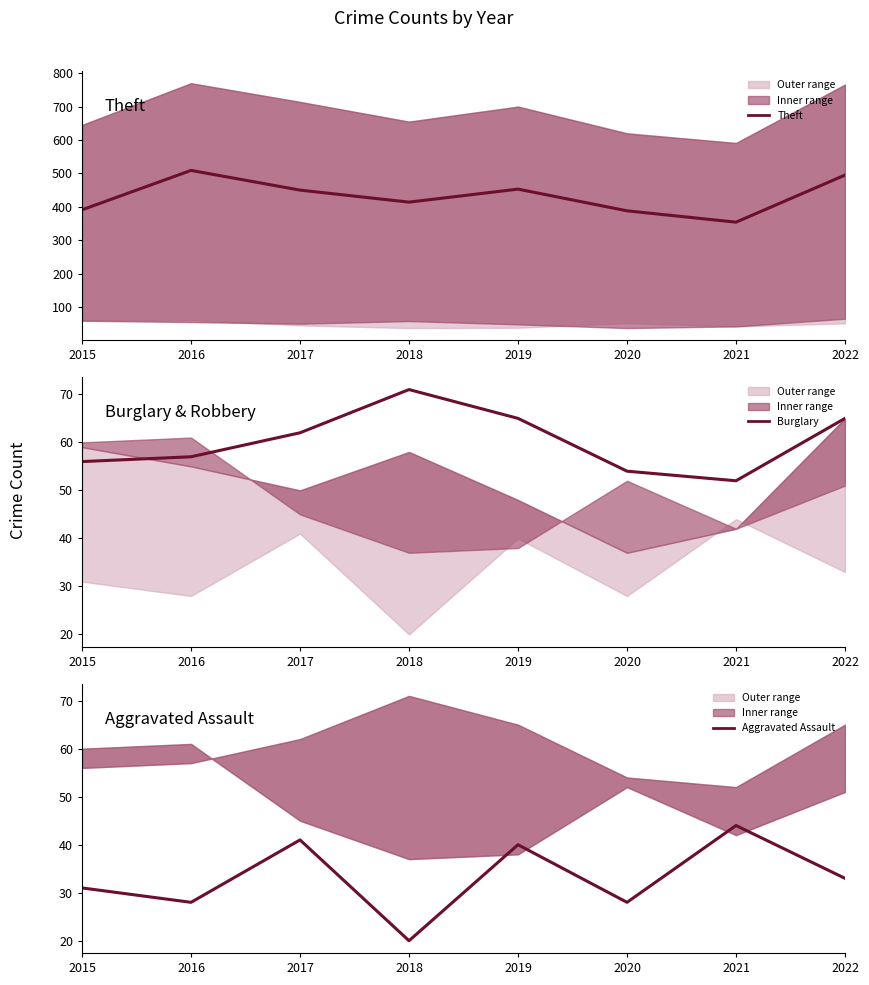

What is the total value across all series at 2019?

558